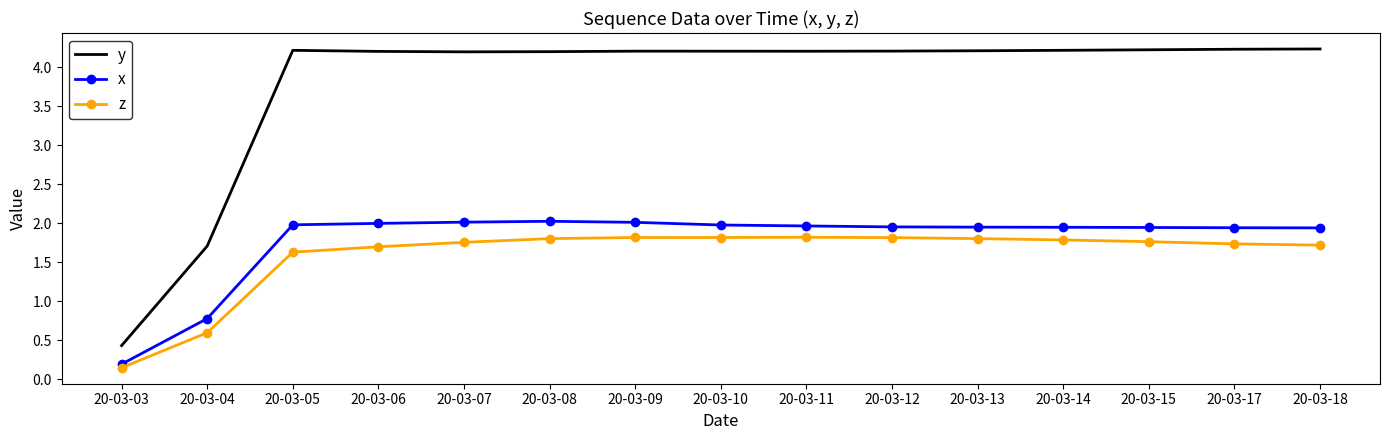

What is the difference between the maximum and minimum values in the y series?

3.8